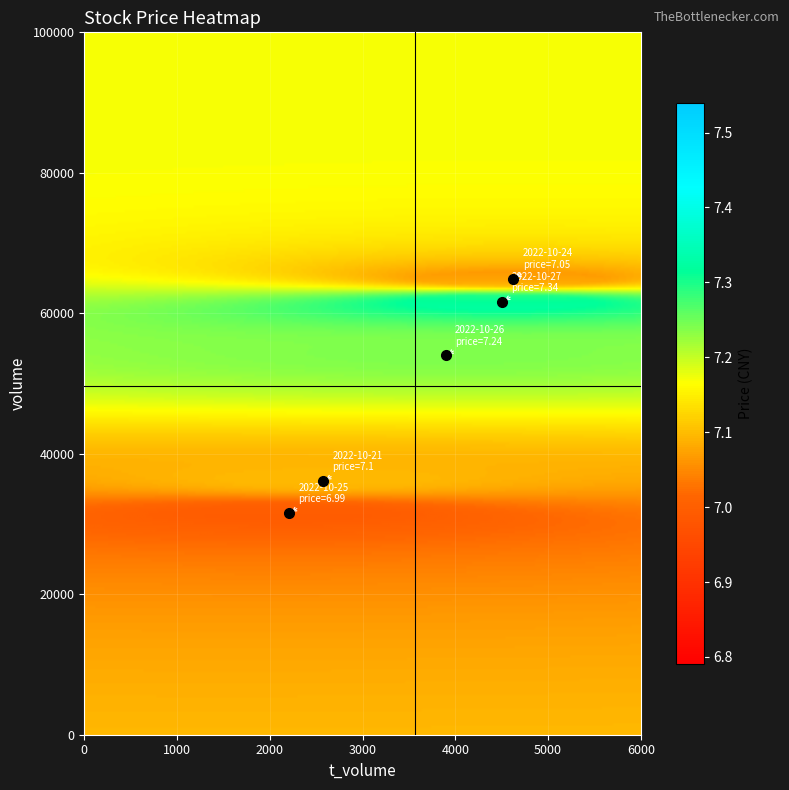

Between t_volume and volume, which is larger?

volume